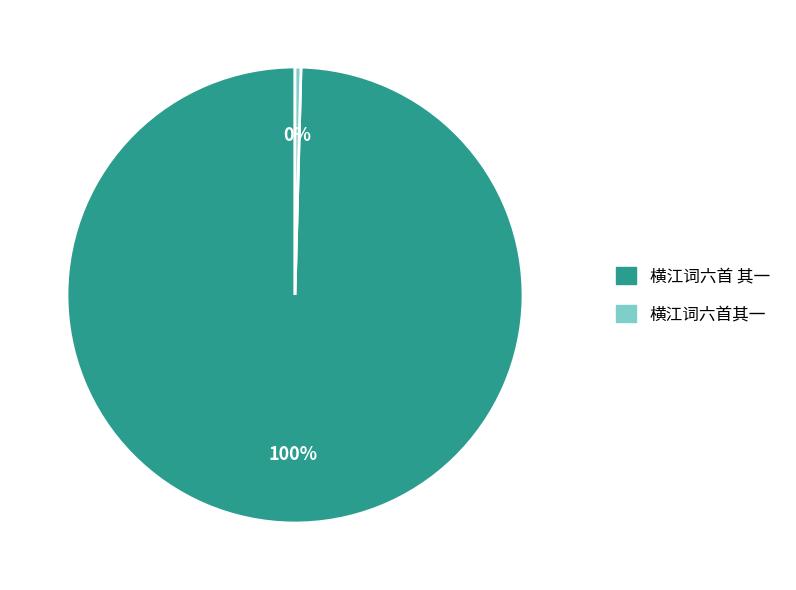

Rank the categories by value from lowest to highest.

横江词六首其一, 横江词六首 其一